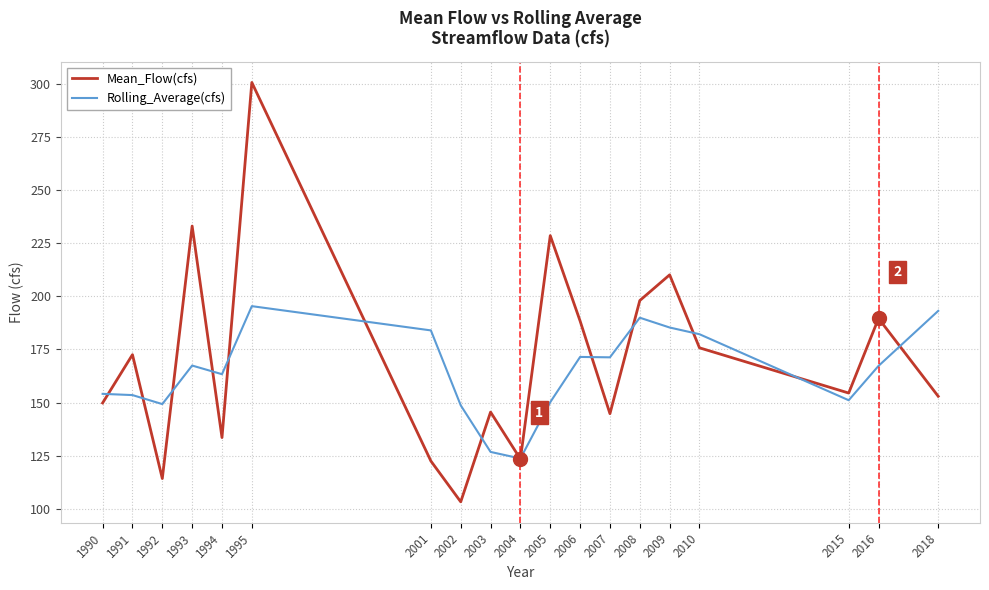

What is the minimum value for Rolling_Average(cfs)?

123.7